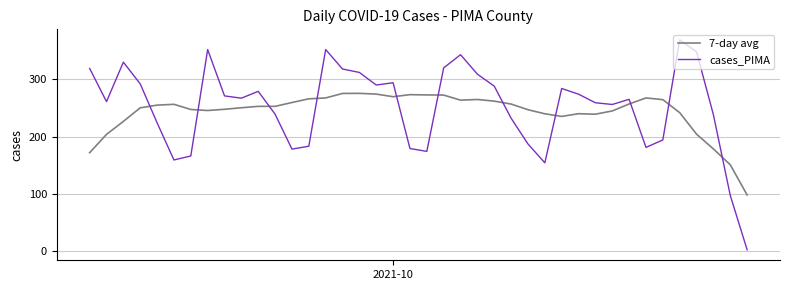

Which series has the largest range (max minus min)?

cases_PIMA